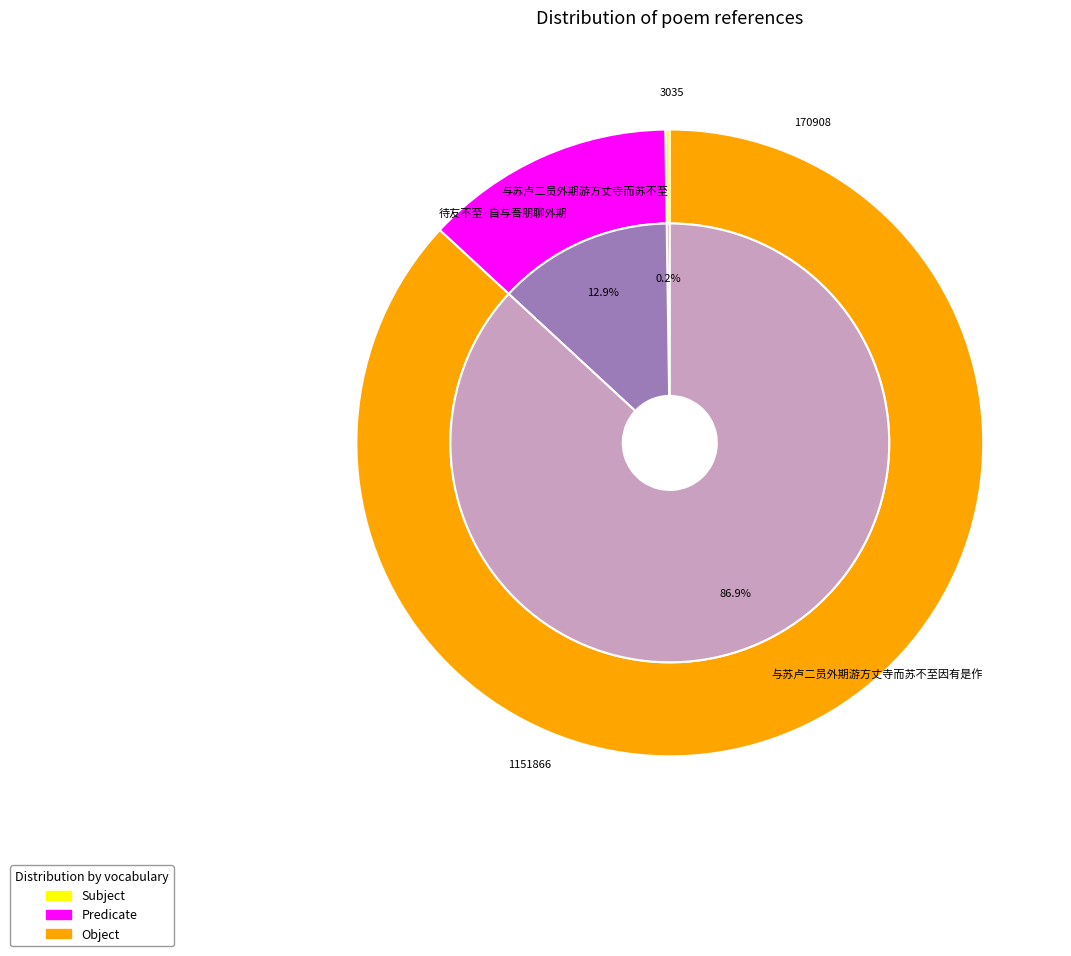

The 与苏卢二员外期游方丈寺而苏不至因有是作 slice represents 97% of the pie. True or false?

False